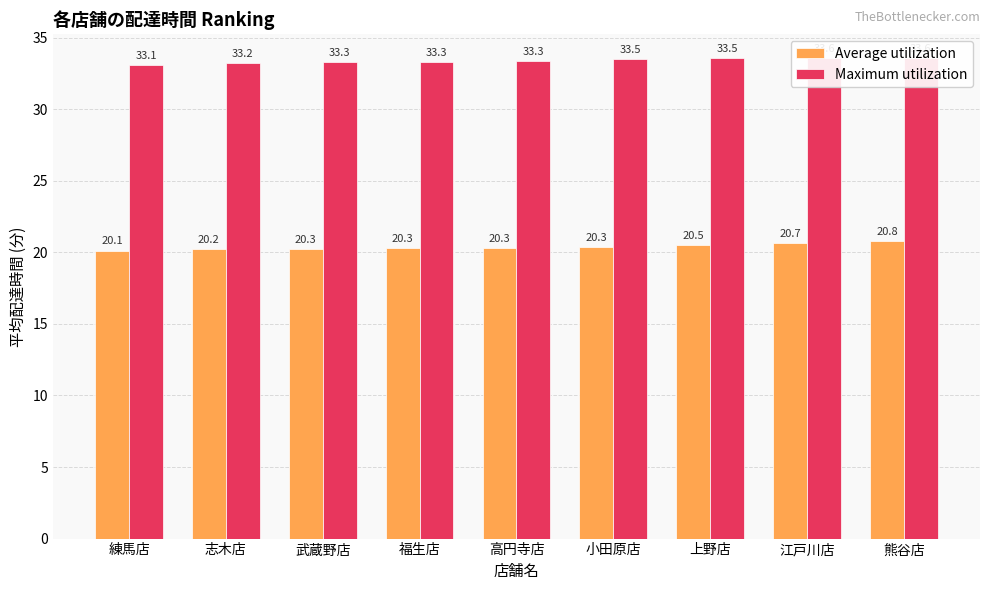

What is the highest value of the Maximum utilization series?

33.6